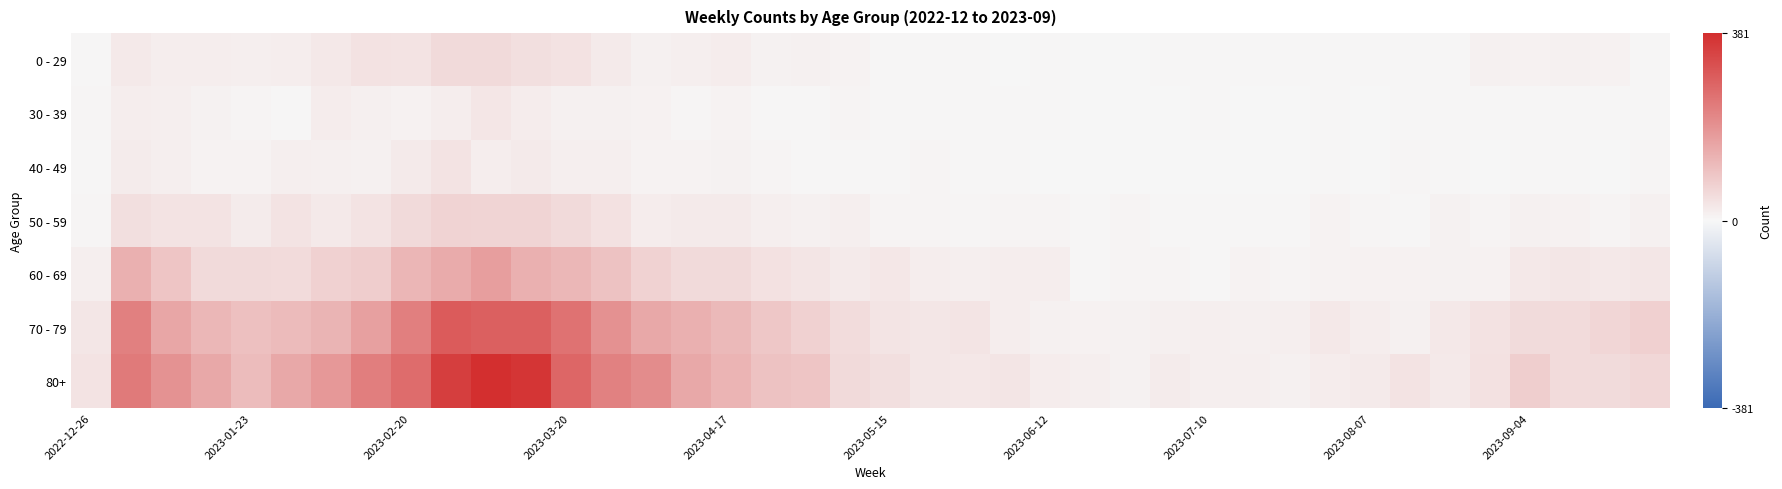

Which series has the widest spread of values?

80+